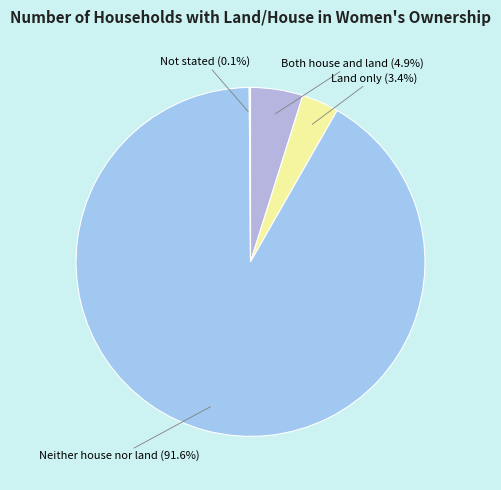

How many slices are in this pie chart?

4